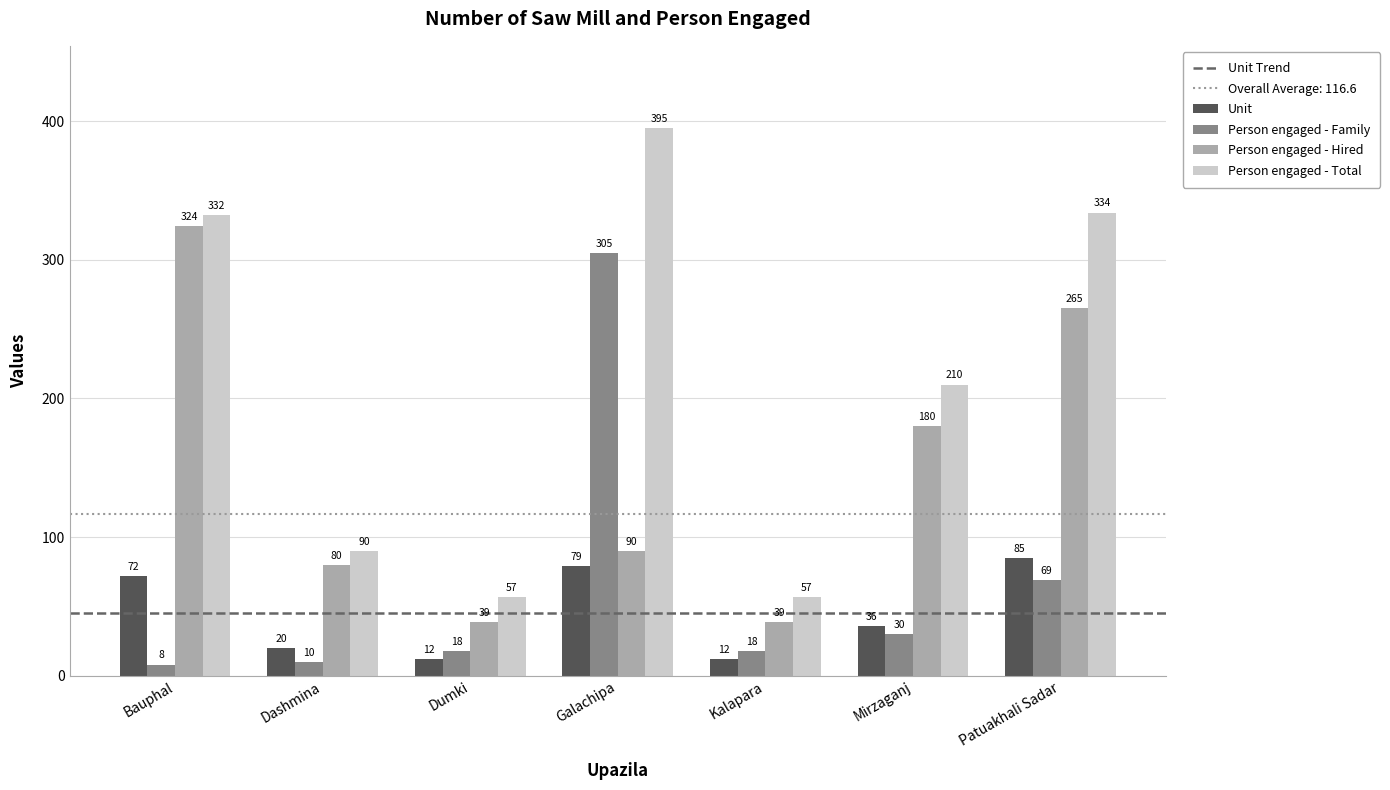

How many bars are there in each group?

4